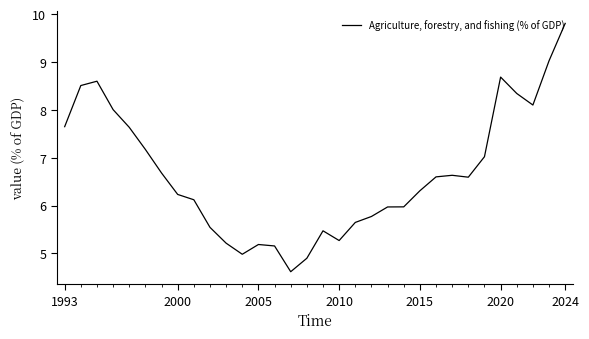

What is the maximum value shown in the chart?

9.8